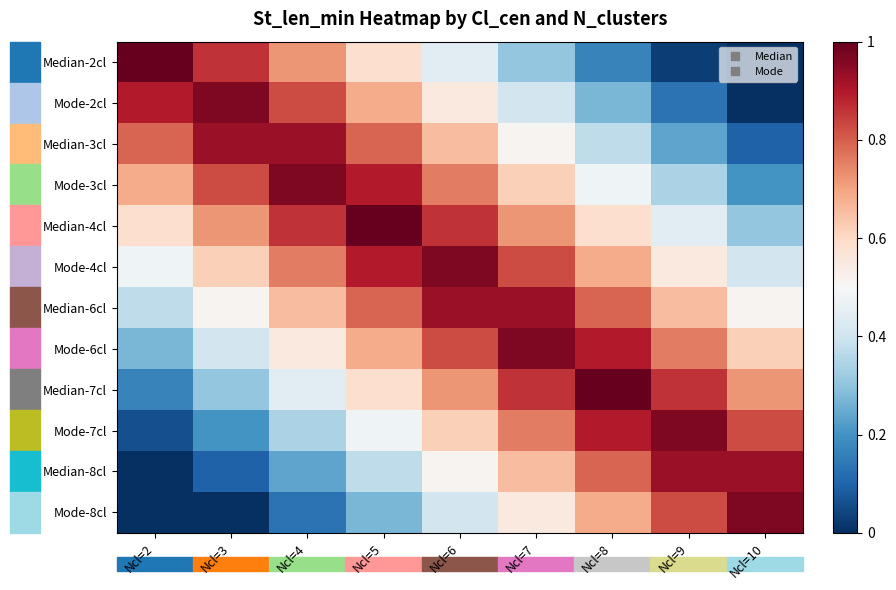

Rank the series at Ncl=7 from lowest to highest value.

Median-2cl, Mode-2cl, Median-3cl, Mode-8cl, Mode-3cl, Median-8cl, Median-4cl, Mode-7cl, Mode-4cl, Median-7cl, Median-6cl, Mode-6cl